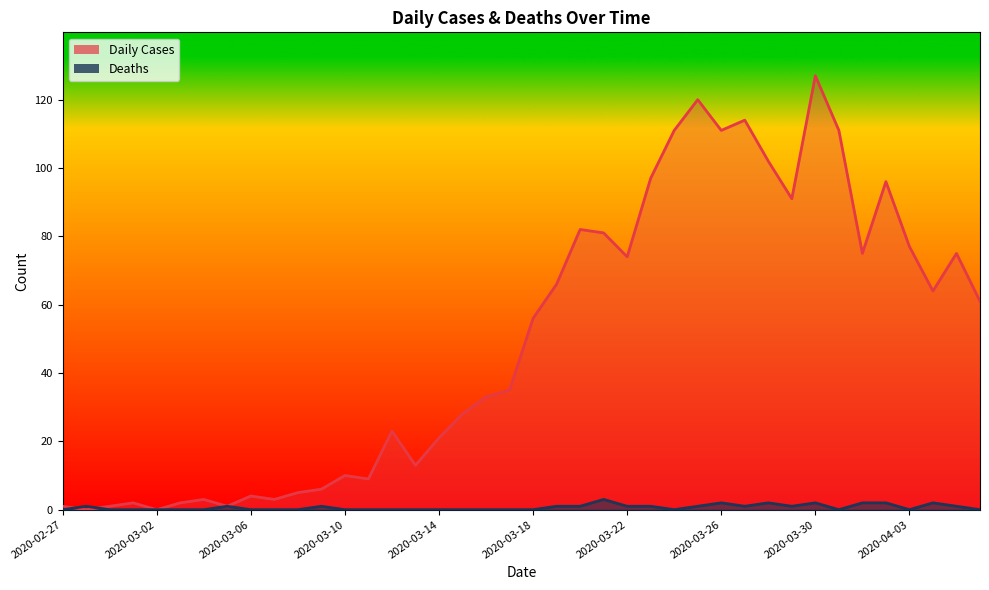

At which label is Deaths closest to 1?

2020-02-28